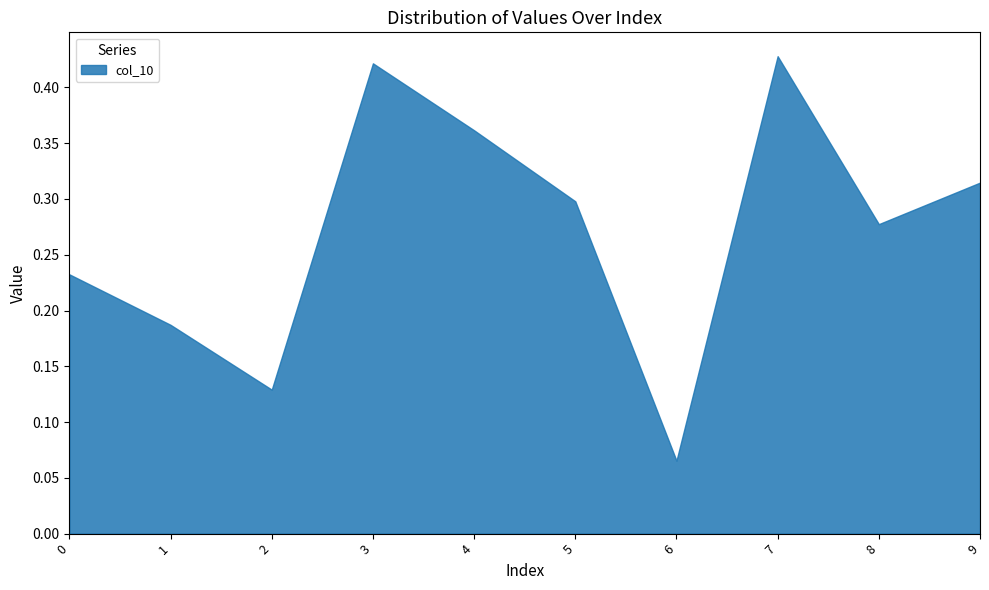

What is the difference between the values at 8 and 3?

0.1